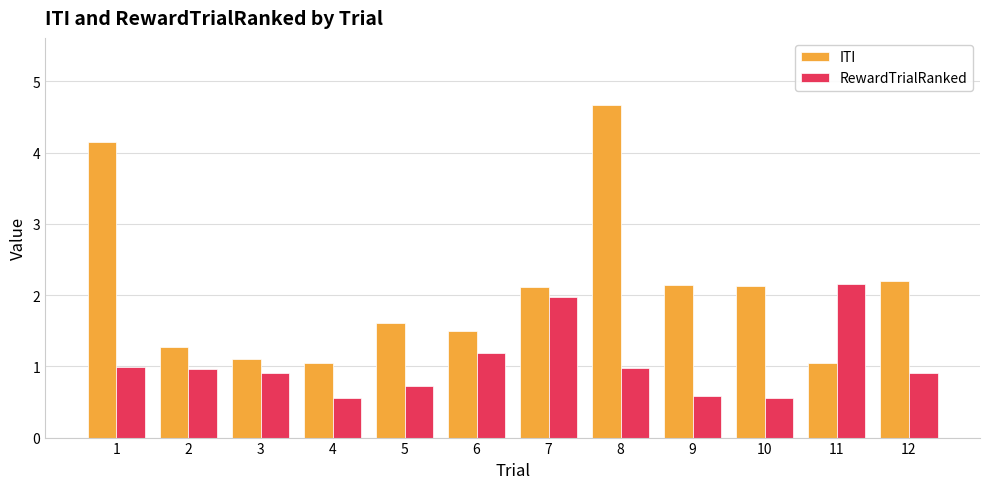

Is it true that RewardTrialRanked equals 1.0 at 2?

True